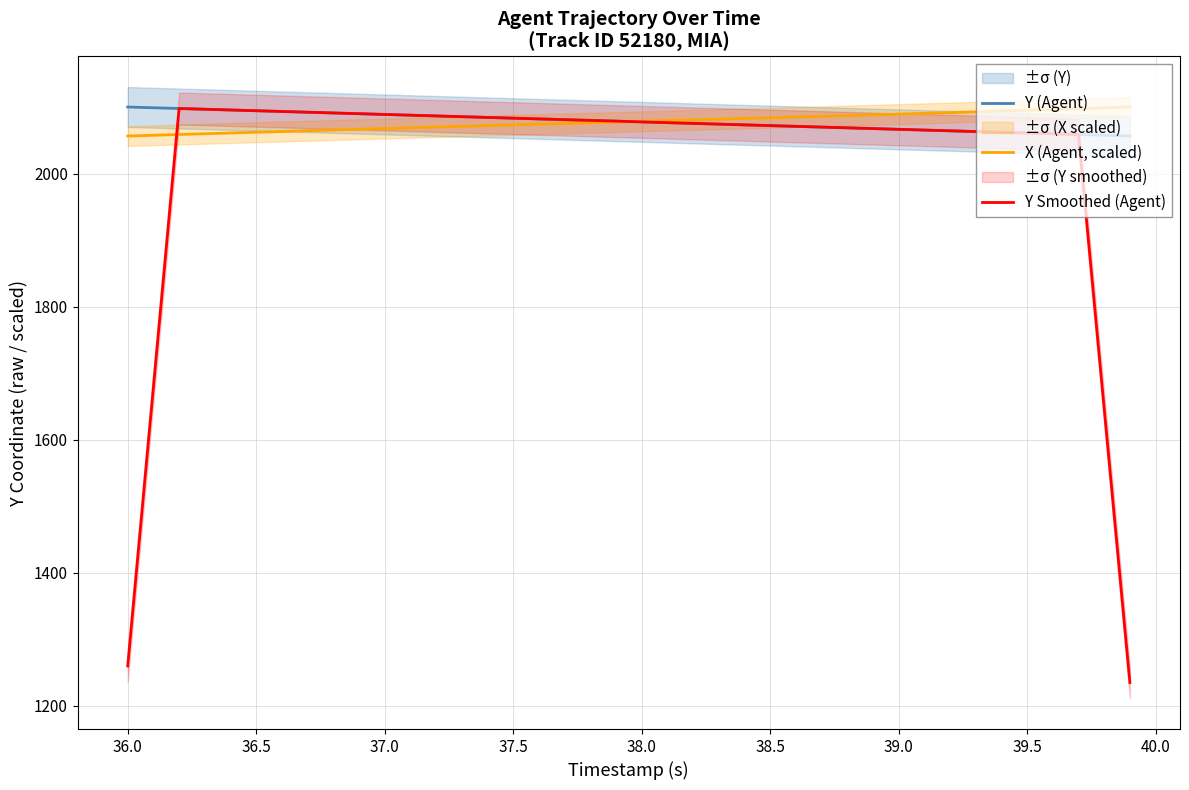

What is the lowest value of the Y Smoothed (Agent) series?

1234.8